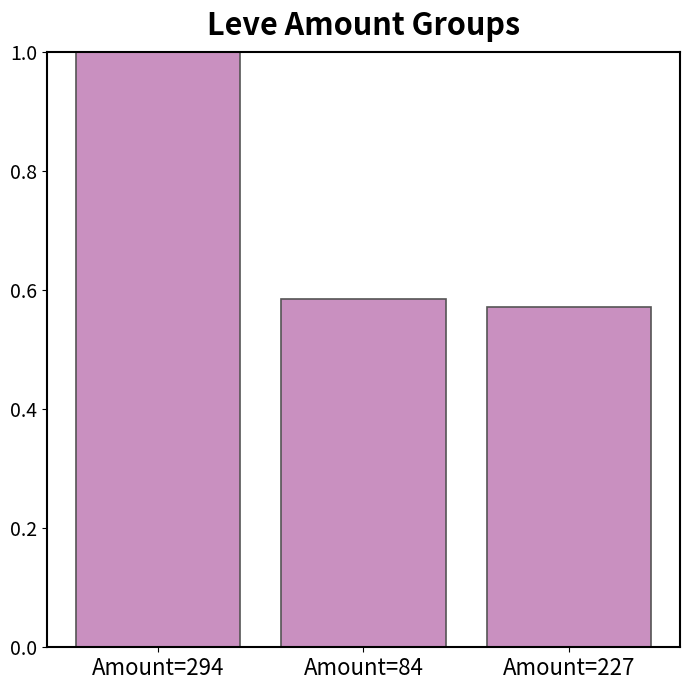

Is it true that the value at Amount=84 is 0.9?

False